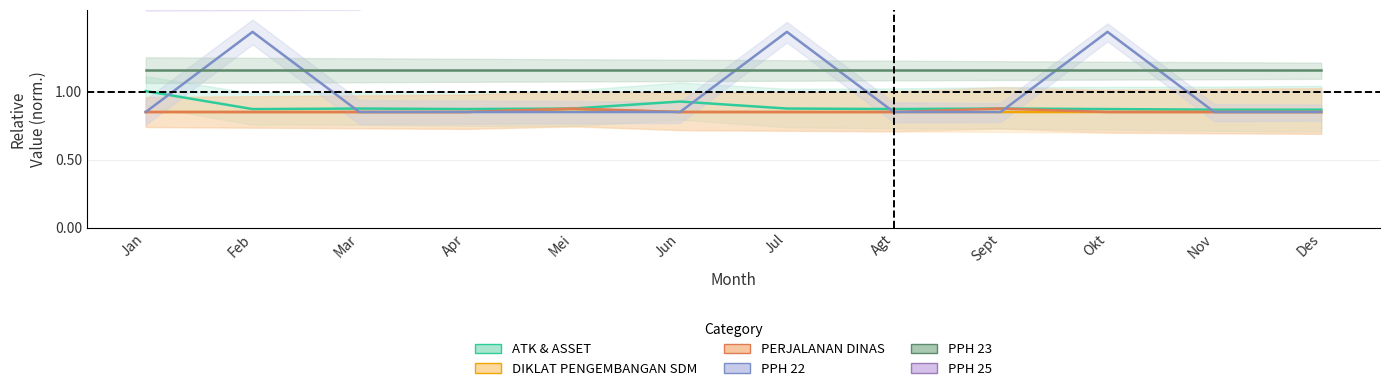

What is the approximate value of ATK & ASSET at Nov?

0.9